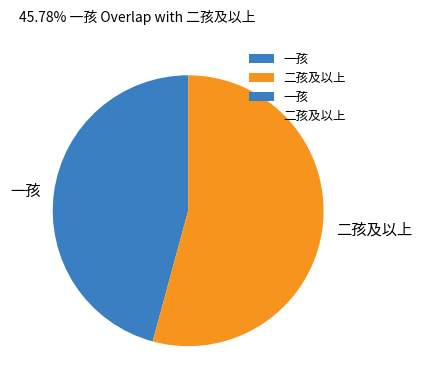

What is the largest slice in the pie chart?

二孩及以上